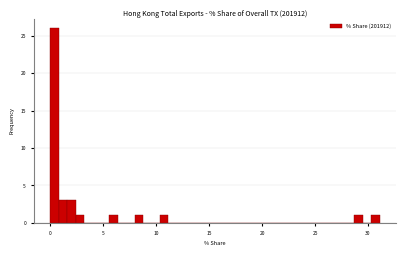

Read against the x-axis, roughly where is the centre of the tallest bar?

0.5